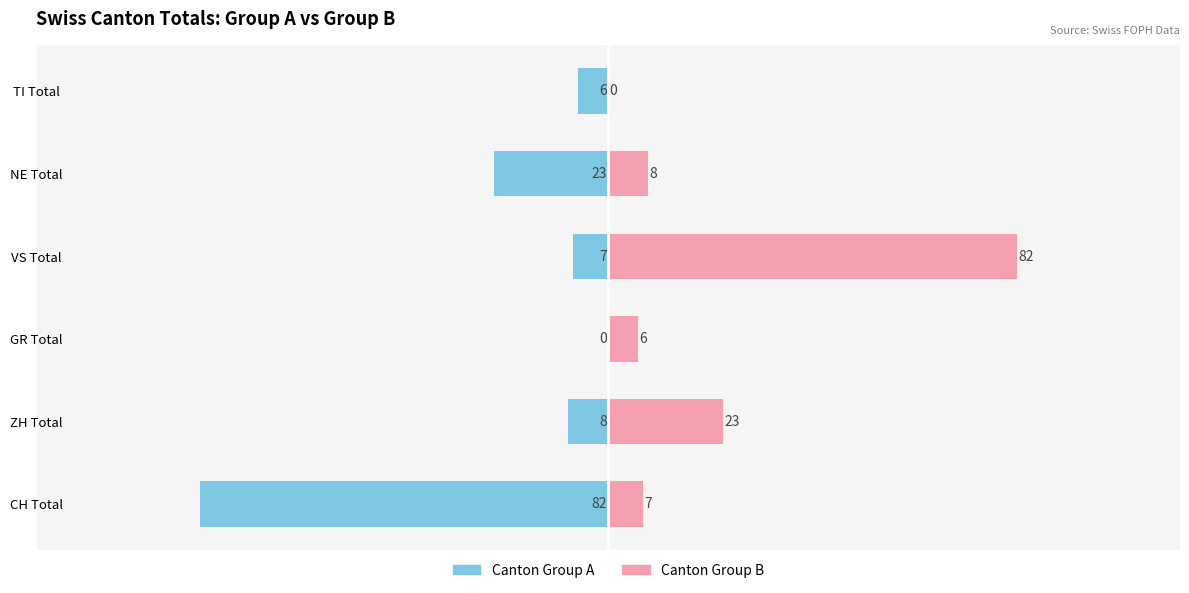

Reading right to left, extract all data points from this chart.

Canton Group A: -6	-23	-7	0	-8	-82
Canton Group B: 0	8	82	6	23	7